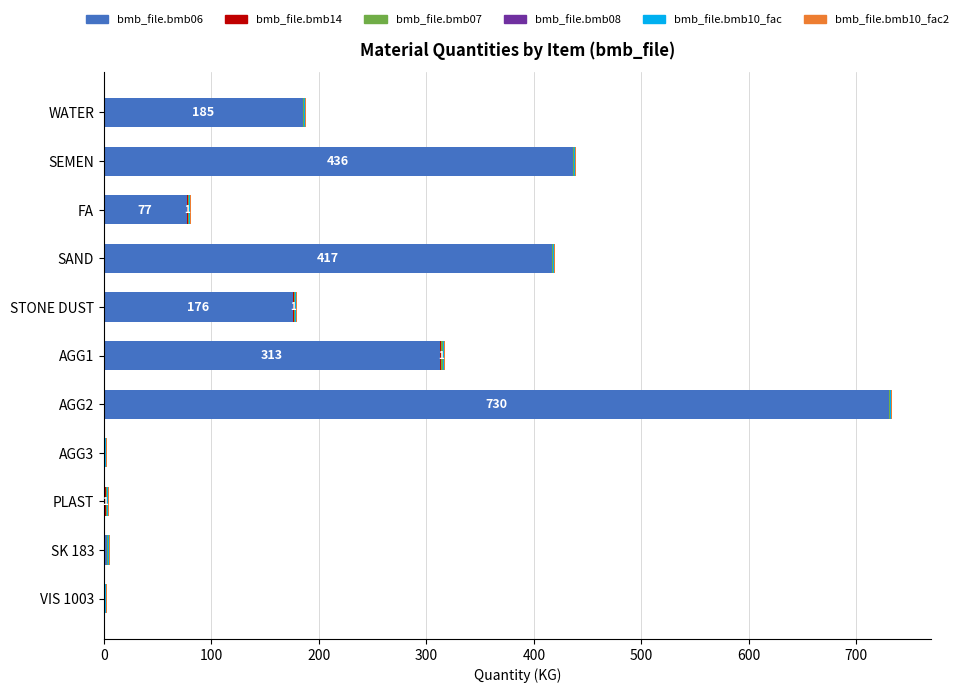

At which label does bmb_file.bmb06 reach its peak?

AGG2